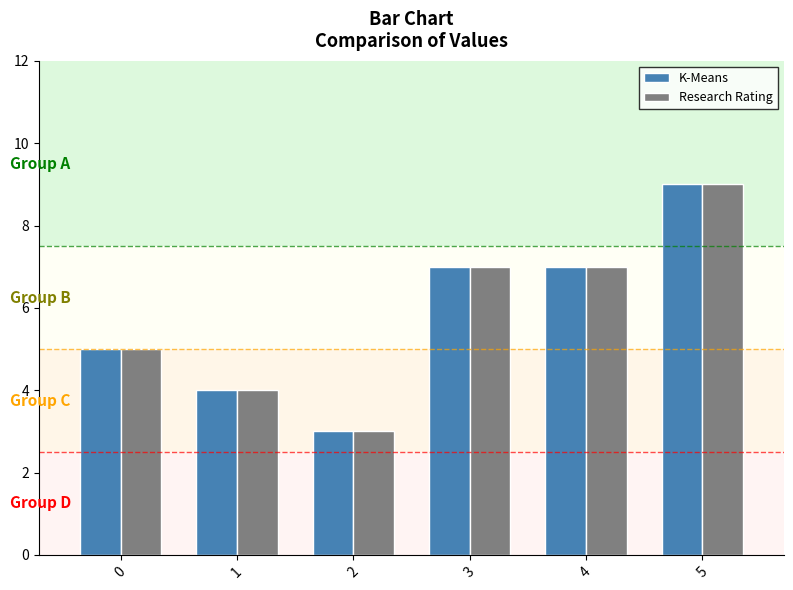

How many groups of bars are there?

6